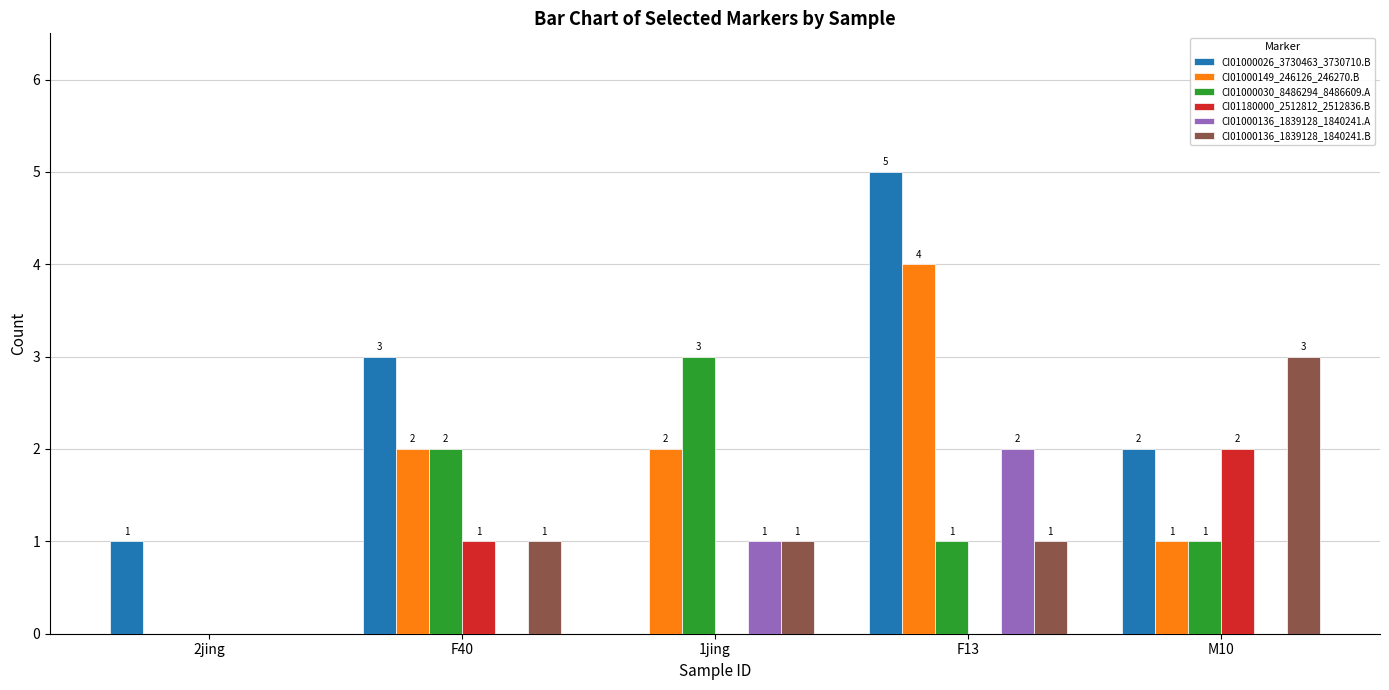

Is the value of CI01000136_1839128_1840241.B at F13 greater than the value of CI01000136_1839128_1840241.A at F13?

No